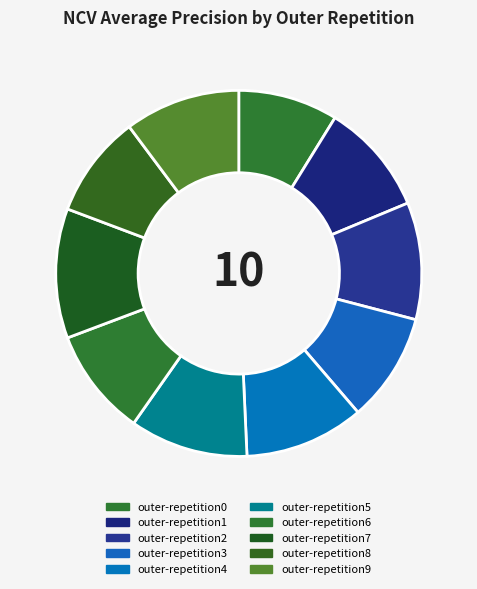

Which category has the biggest portion of the pie?

outer-repetition7